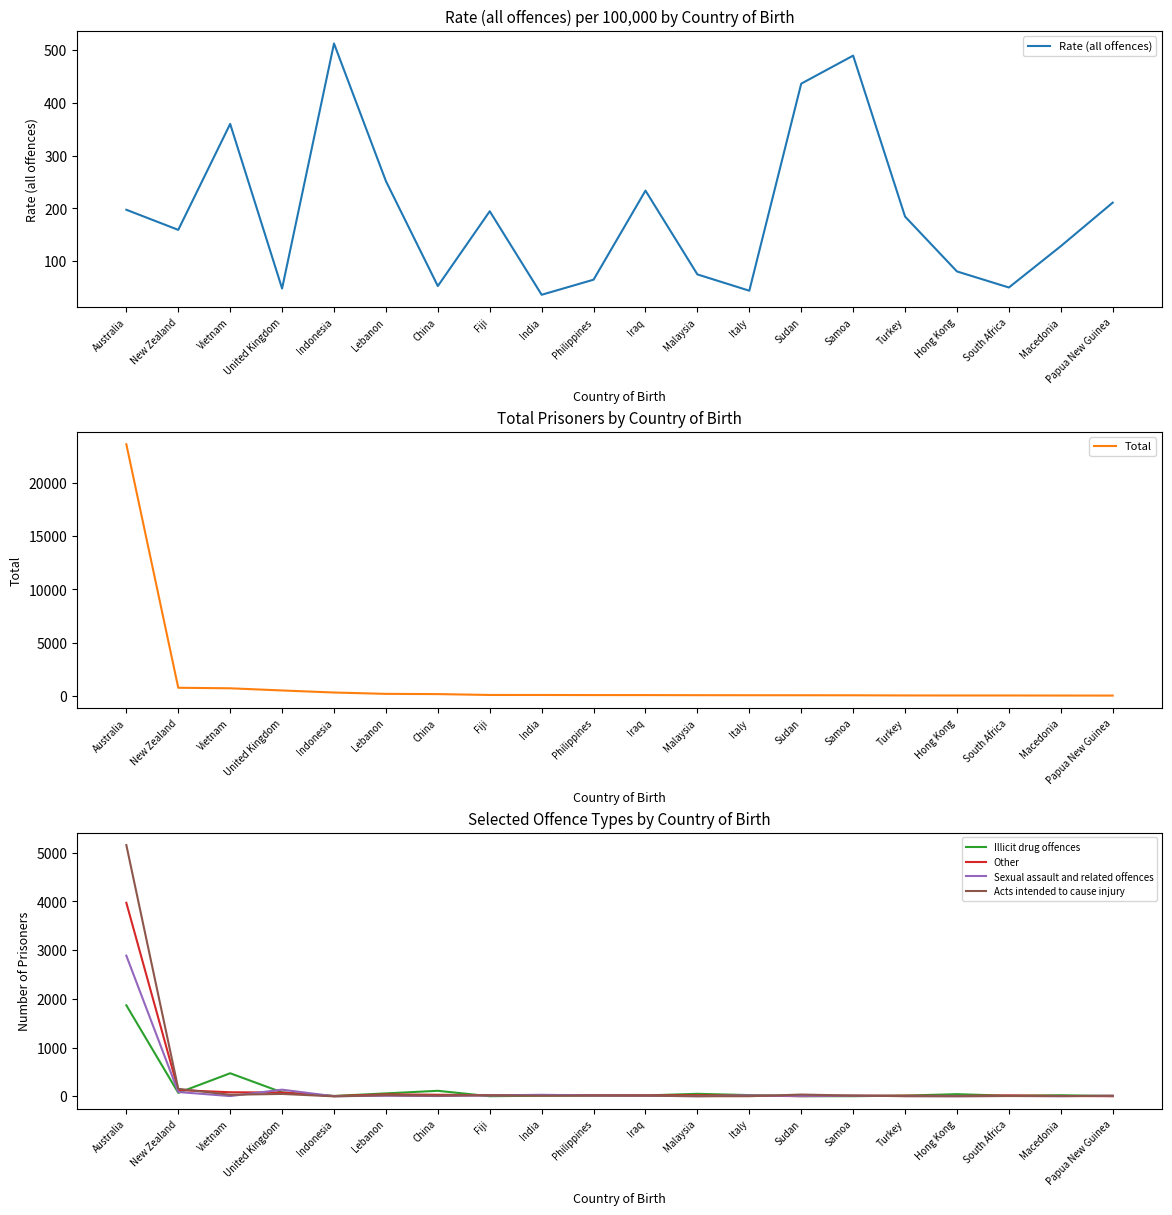

At which label does Other first exceed 23?

Australia